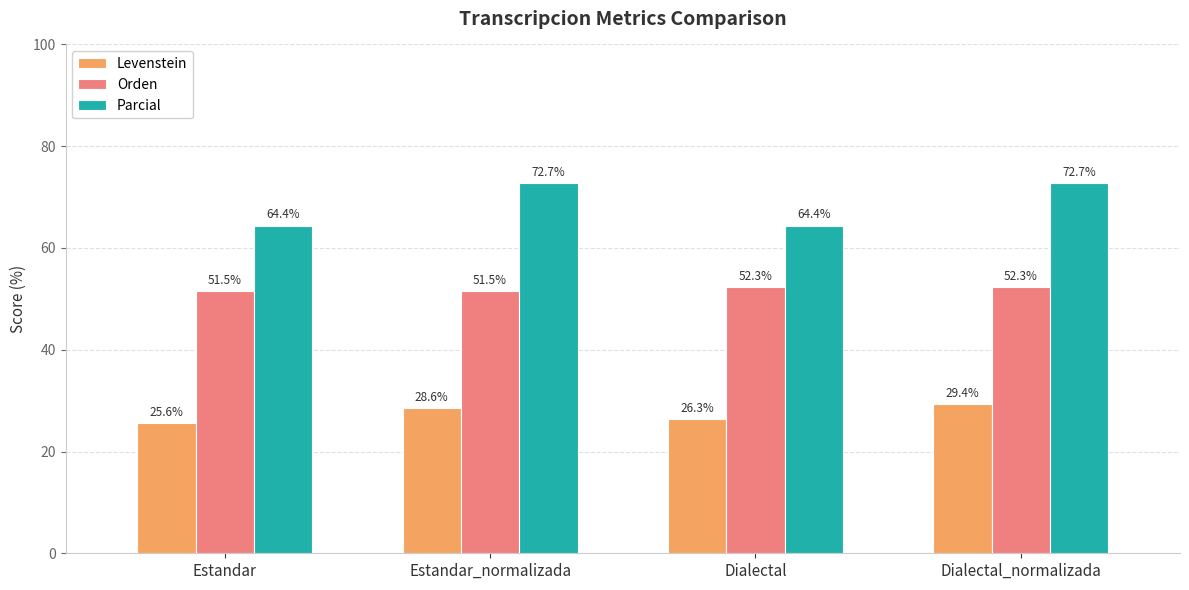

What is the label of the 1st bar from the right?

Dialectal_normalizada